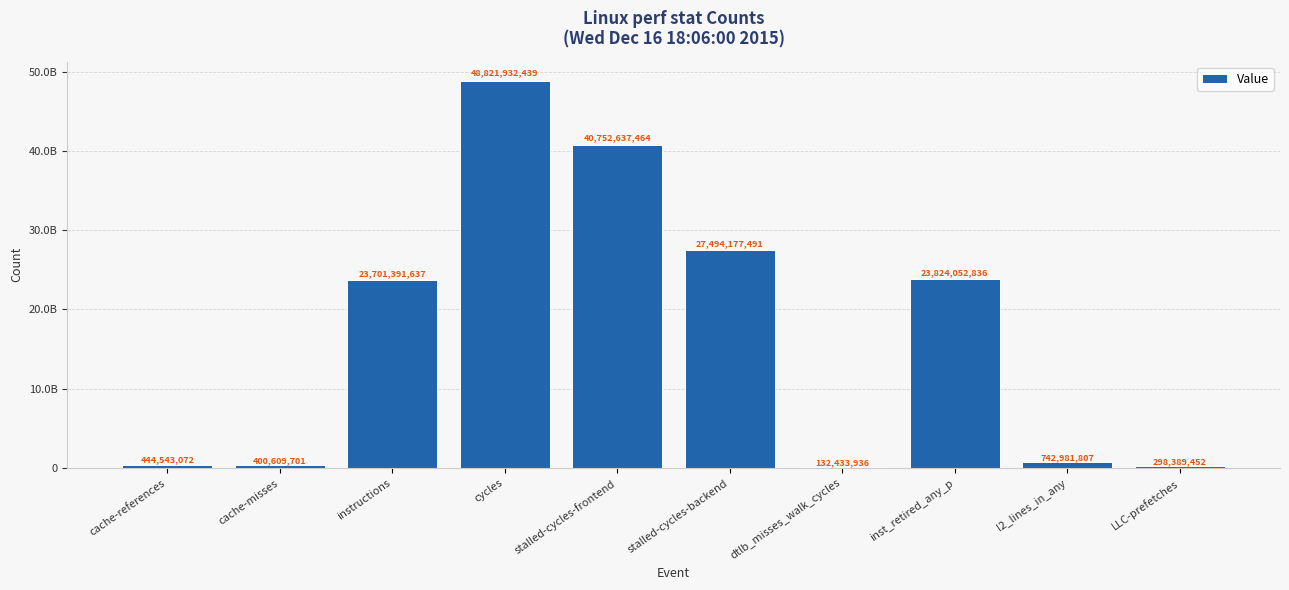

What is the difference between the values at stalled-cycles-frontend and stalled-cycles-backend?

13258459973